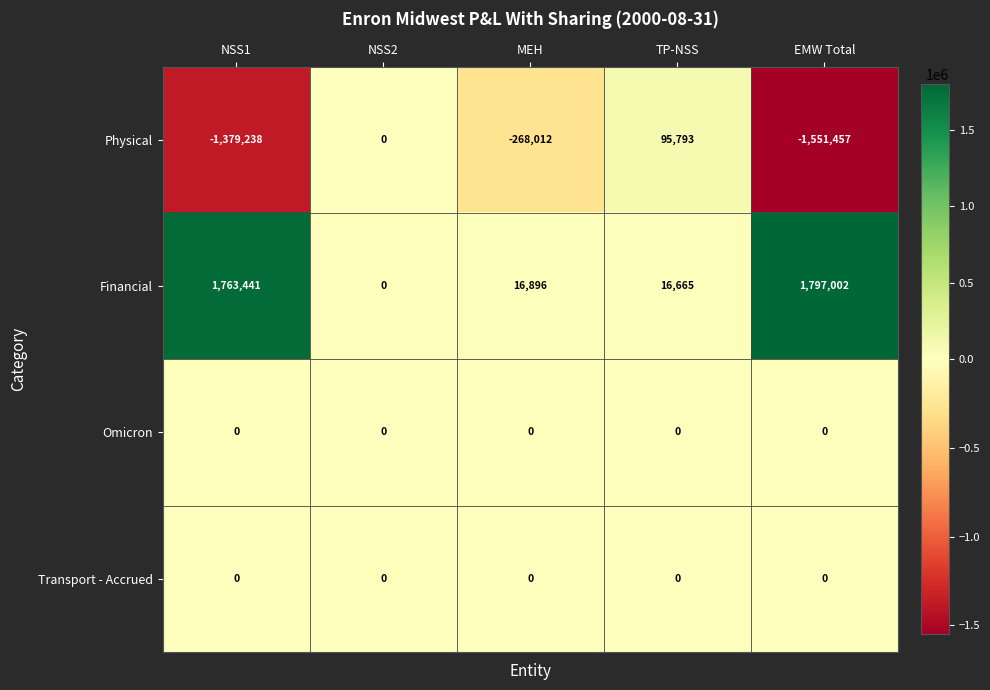

Reading left to right, what are all the values shown in this chart?

Physical: NSS1=-1379238	NSS2=0	MEH=-268012	TP-NSS=95793	EMW Total=-1551457
Financial: NSS1=1763441	NSS2=0	MEH=16896	TP-NSS=16665	EMW Total=1797002
Omicron: NSS1=0	NSS2=0	MEH=0	TP-NSS=0	EMW Total=0
Transport - Accrued: NSS1=0	NSS2=0	MEH=0	TP-NSS=0	EMW Total=0